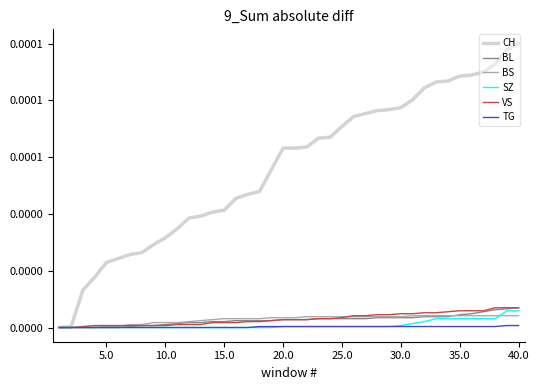

What are all the series names shown in the legend?

CH, BL, BS, SZ, VS, TG